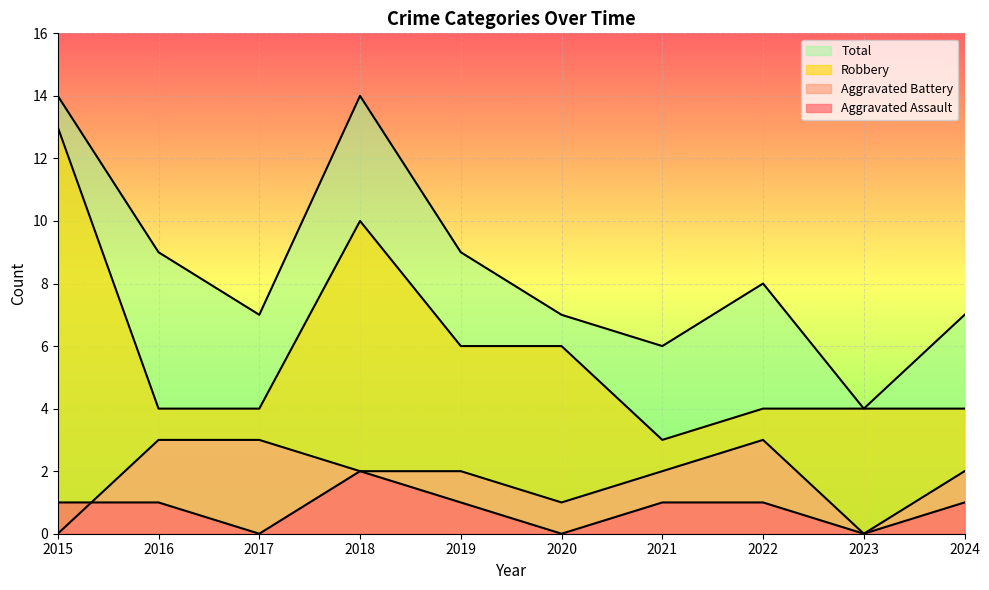

Reading right to left, list all the values displayed in this chart.

Aggravated Assault: 1	0	1	1	0	1	2	0	1	1
Aggravated Battery: 2	0	3	2	1	2	2	3	3	0
Robbery: 4	4	4	3	6	6	10	4	4	13
Total: 7	4	8	6	7	9	14	7	9	14